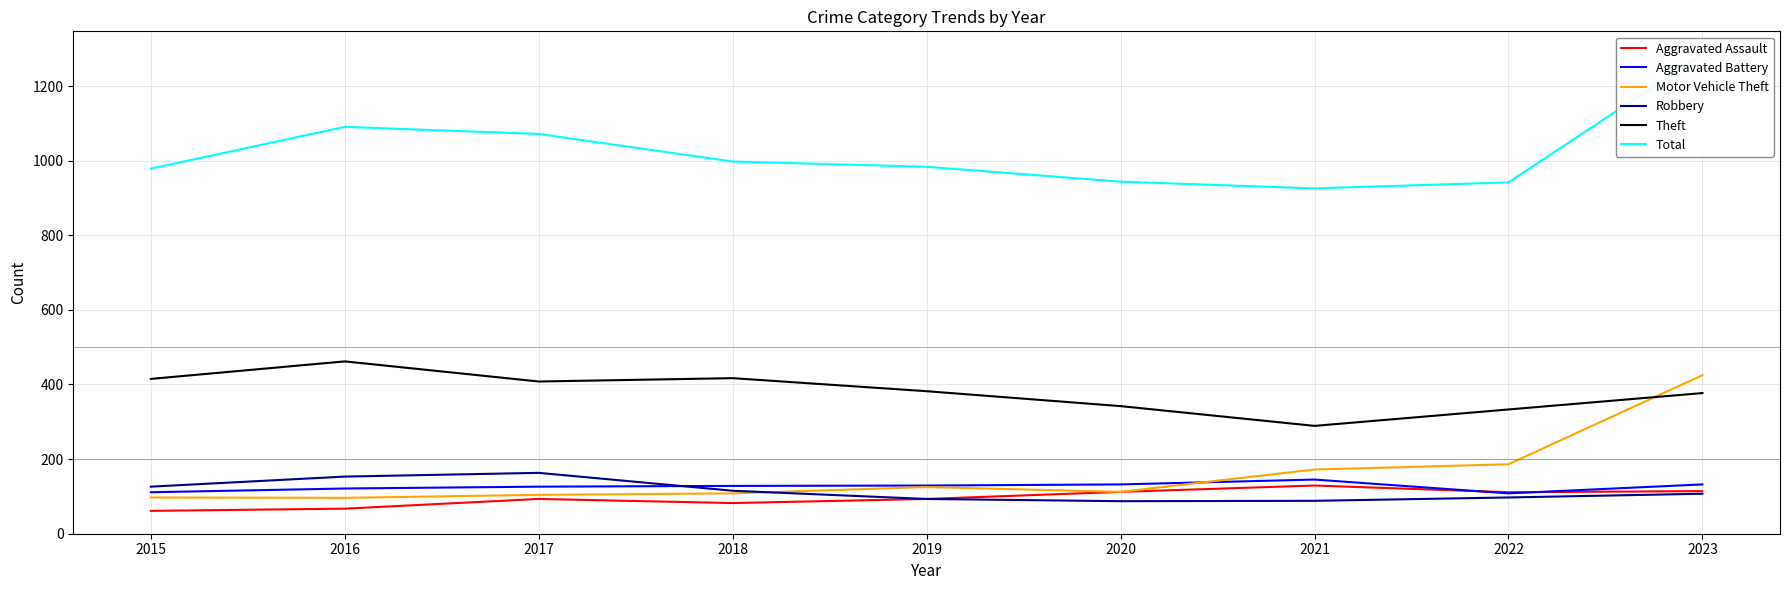

Which category has the lowest value in the Aggravated Assault series?

2015